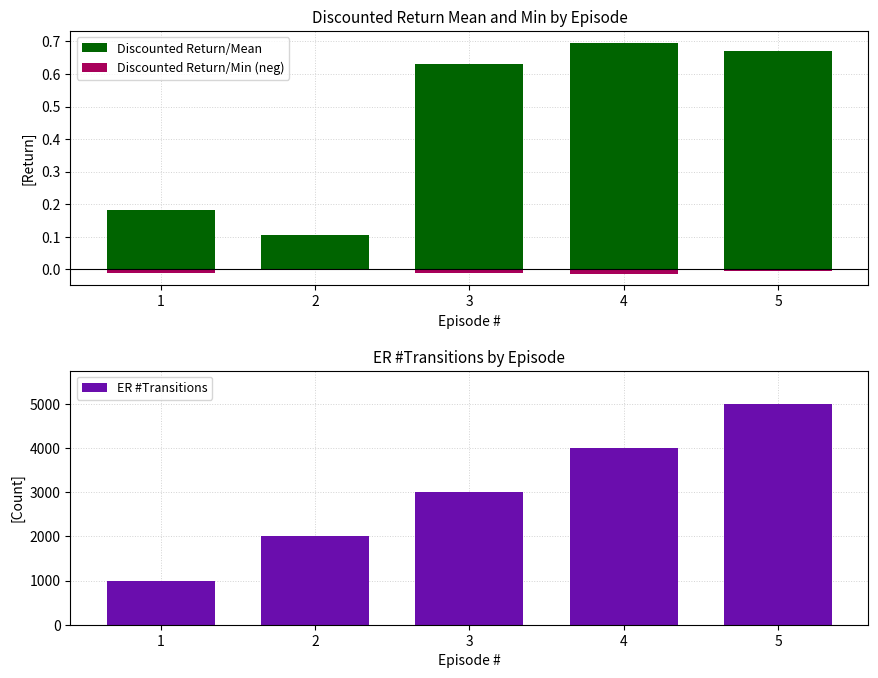

What are all the series names shown in the legend?

Discounted Return/Mean, Discounted Return/Min (neg), ER #Transitions